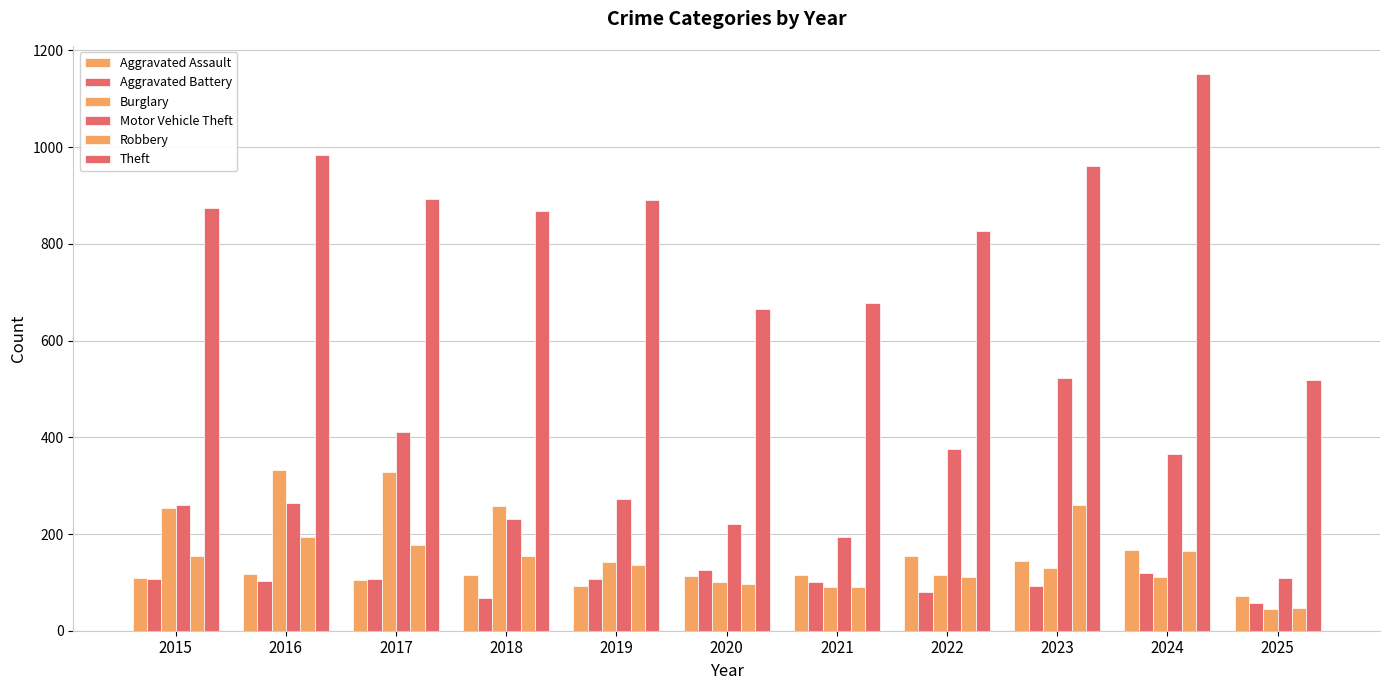

What is the minimum value for Robbery?

46